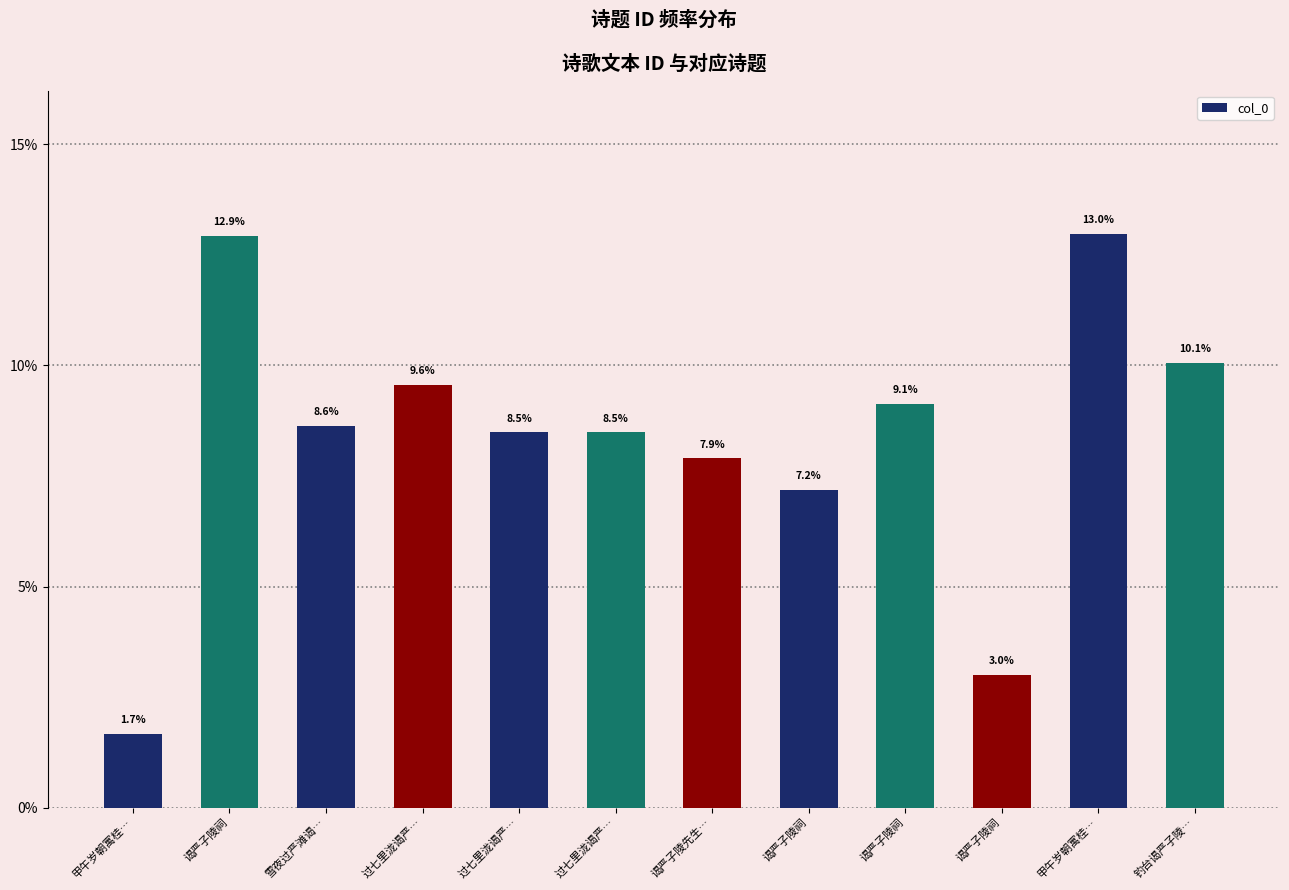

How many values are below 8?

4